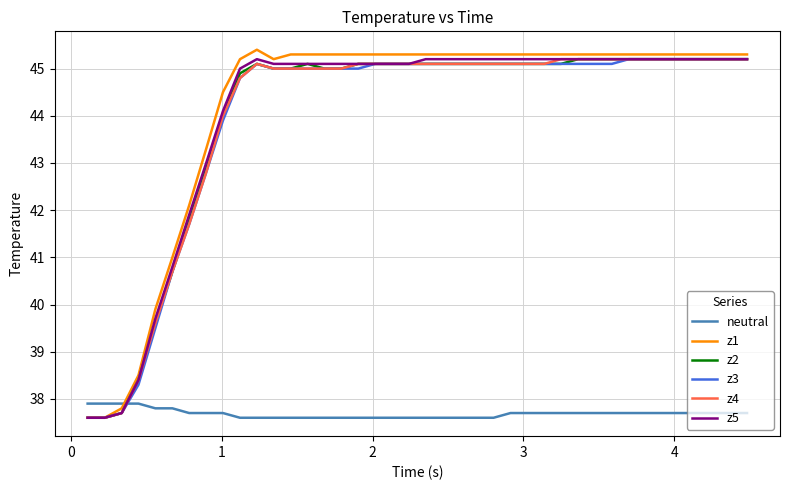

Which series has the widest spread of values?

z1